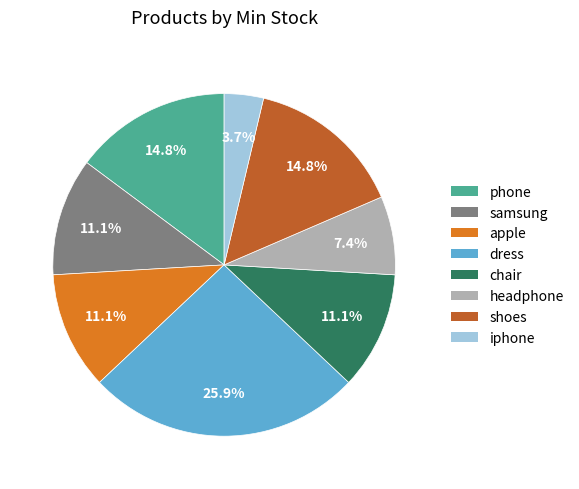

Does iphone account for over 50% of the chart?

No